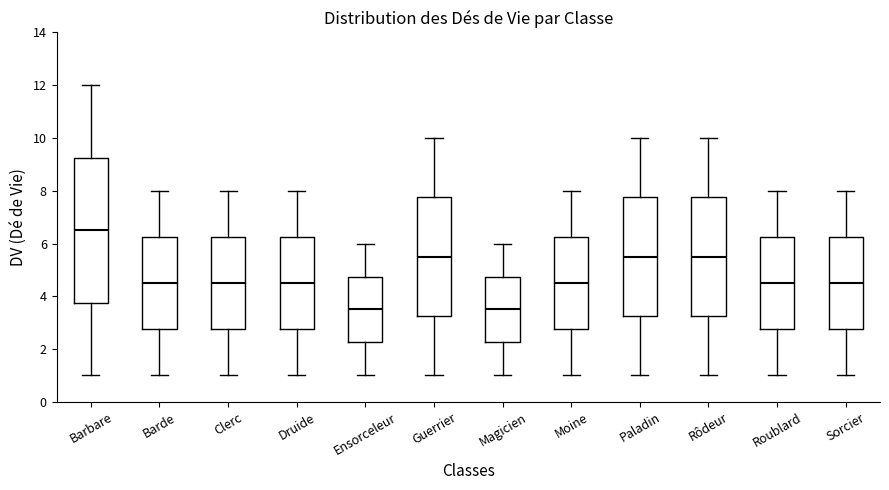

Where is the upper edge of the box for Barbare on the y-axis? The values are not printed on the chart, so give them approximately, as read against the axis.

9.2